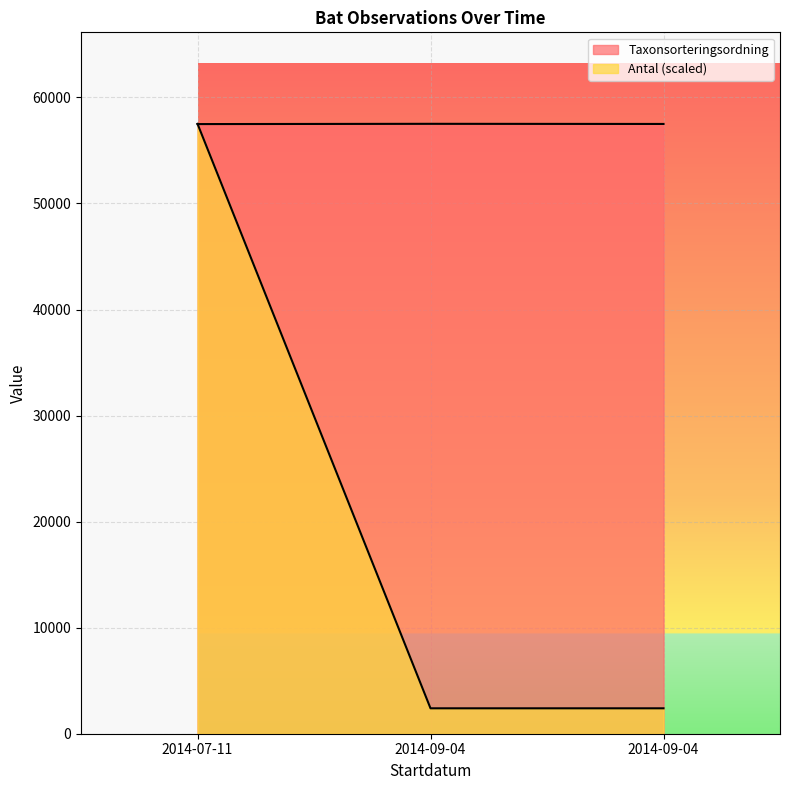

Rank the categories by Taxonsorteringsordning value from lowest to highest.

2014-07-11, 2014-09-04, 2014-09-04